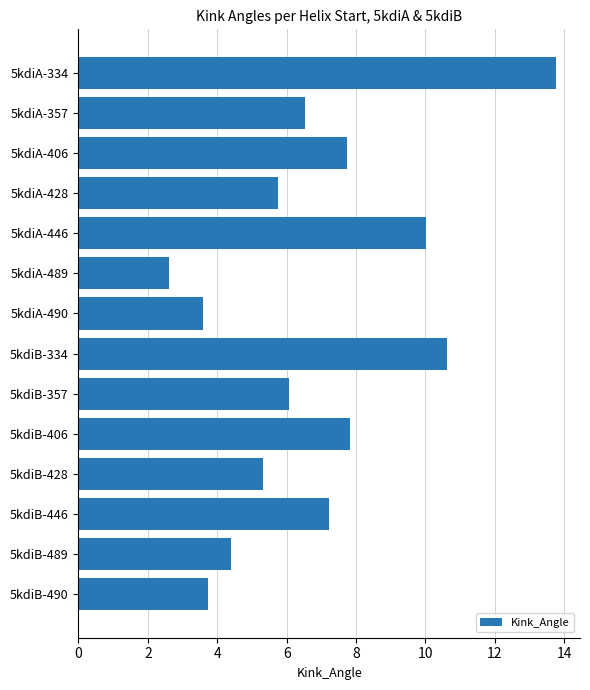

The value at 5kdiB-334 is 10.6. True or false?

True